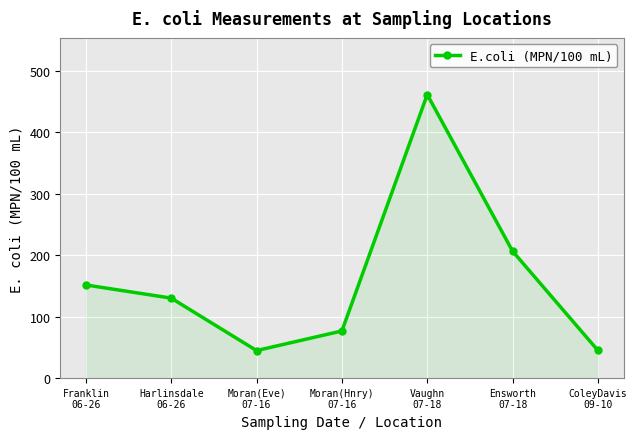

What value does the data have at Moran(Hnry)
07-16?

76.7